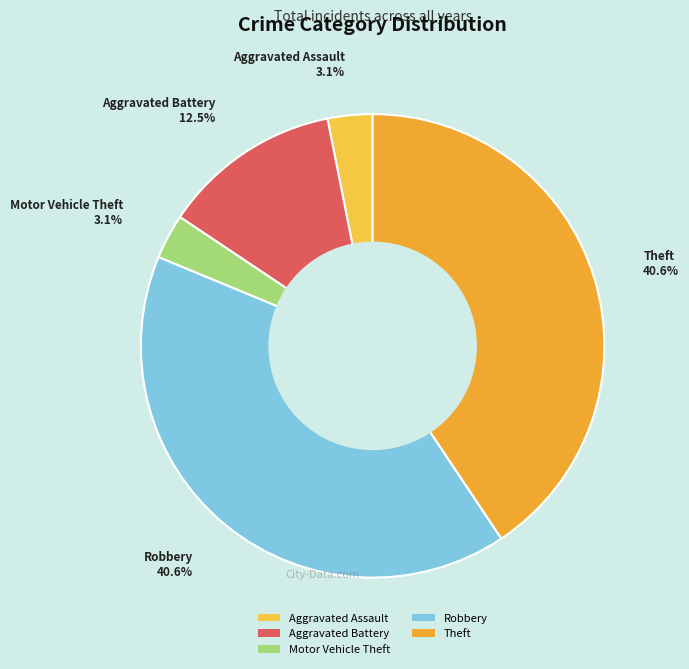

What is the ratio of the value at Aggravated Battery to the value at Aggravated Assault?

4.0